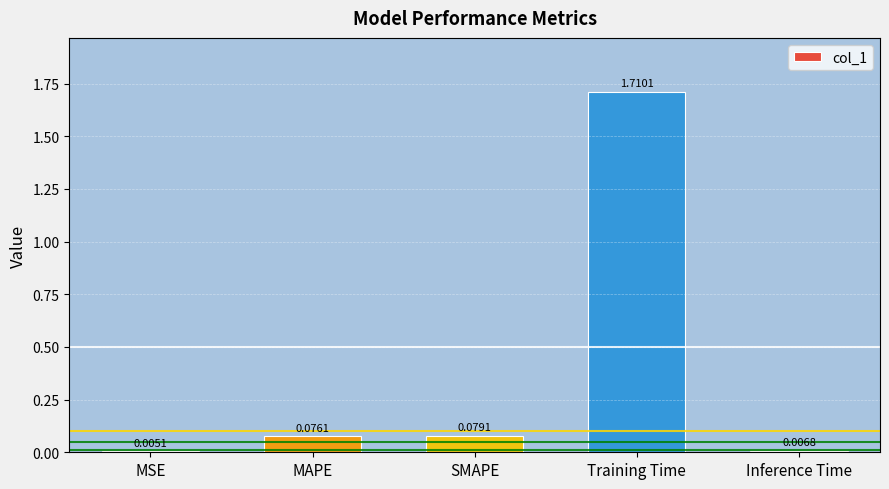

What is the sum of all values?

1.9